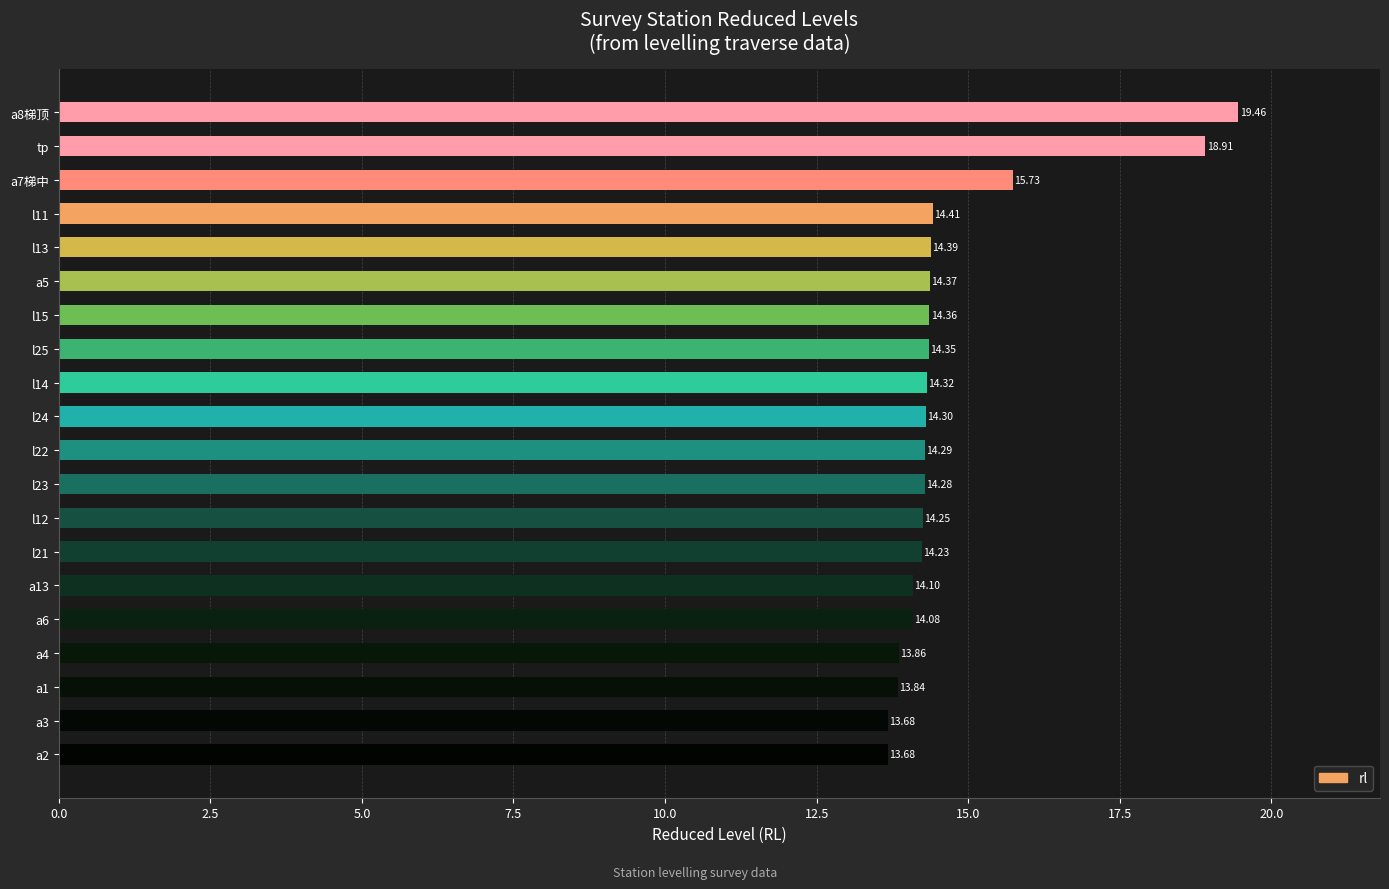

What is the ratio of the value at l25 to the value at a6?

1.0